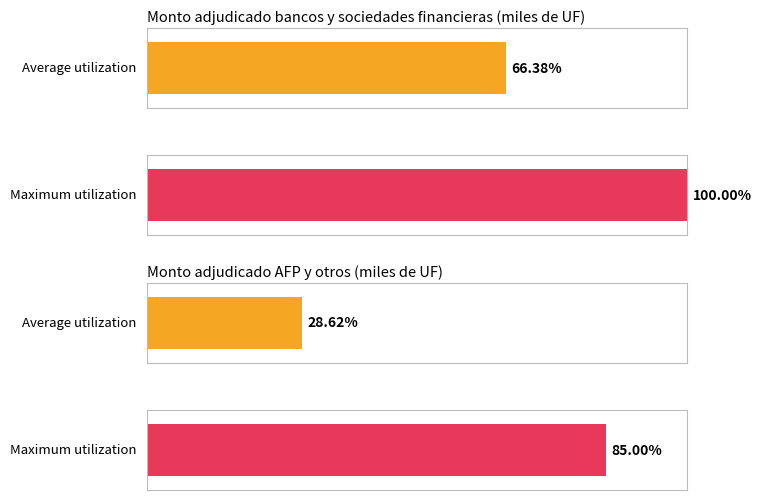

The Monto adjudicado AFP y otros series shows 112 at 27-05. True or false?

False